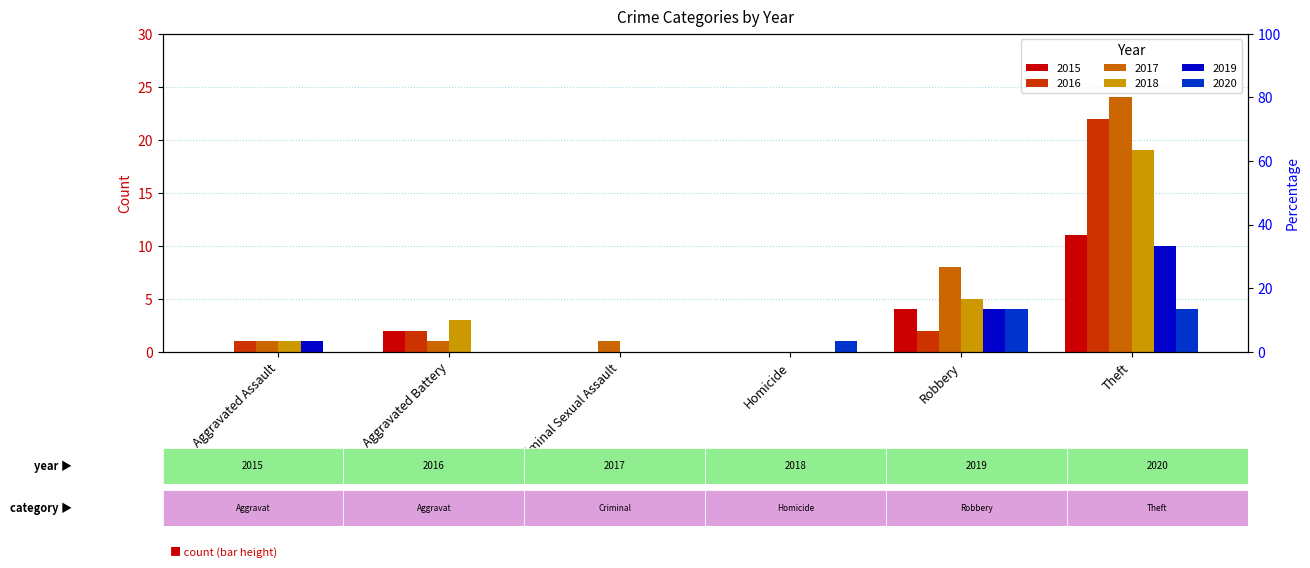

The 2020 series shows 0 at Aggravated Assault. True or false?

True